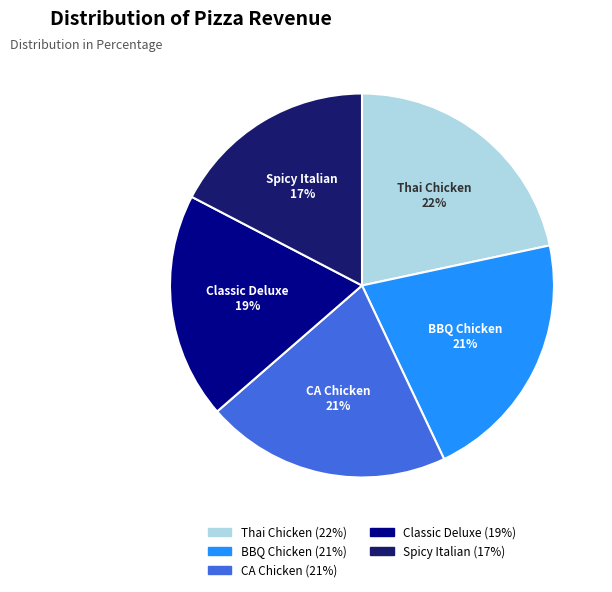

Is there any slice that represents more than half of the pie?

No